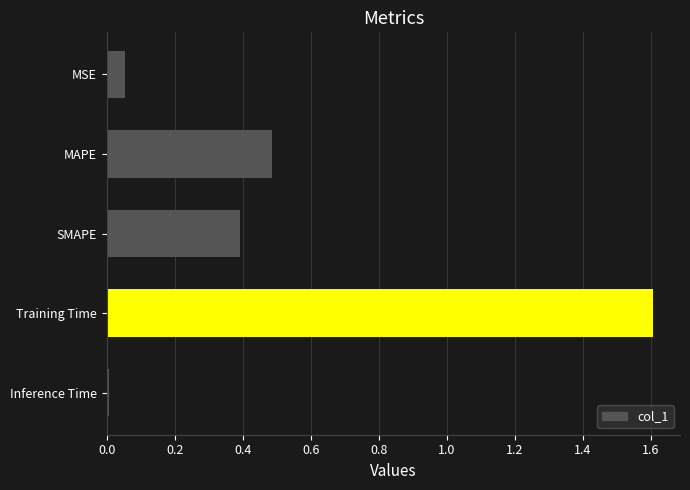

What is the label of the 4th bar from the top?

Training Time